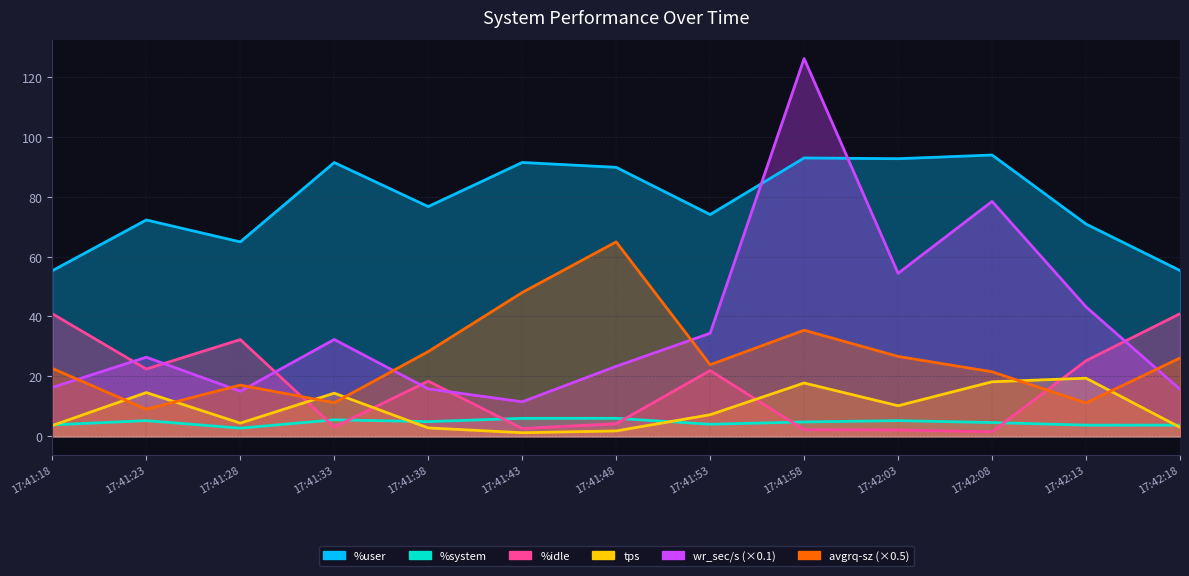

What is the difference between the %user values at 17:42:18 and 17:41:53?

18.7